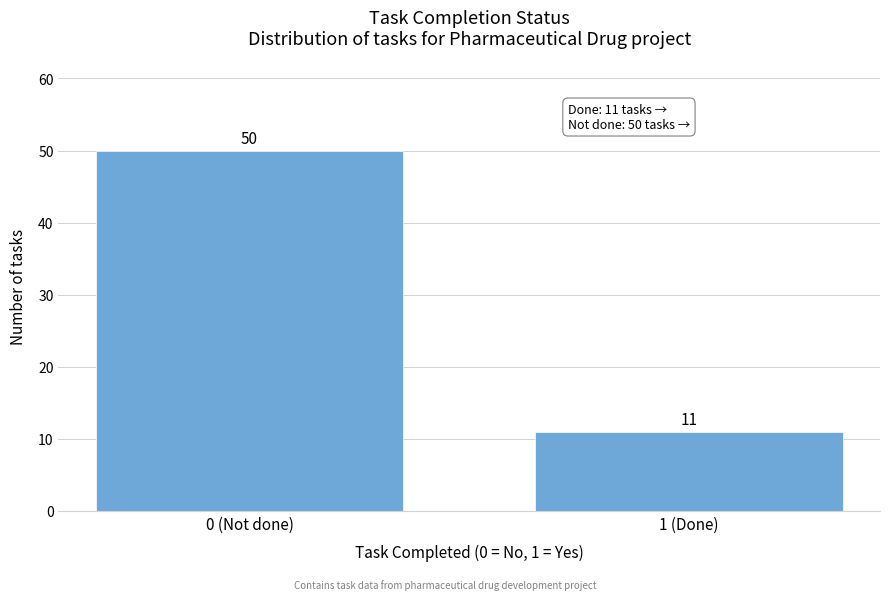

Reading left to right, what are all the values shown in this chart?

50	11